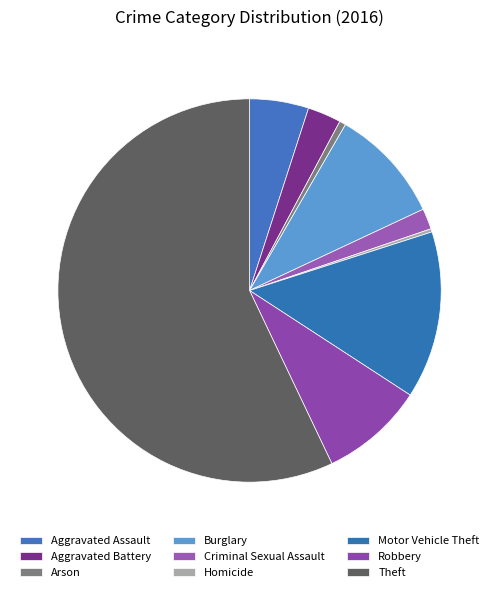

Is it true that Criminal Sexual Assault is 2% of the pie?

True